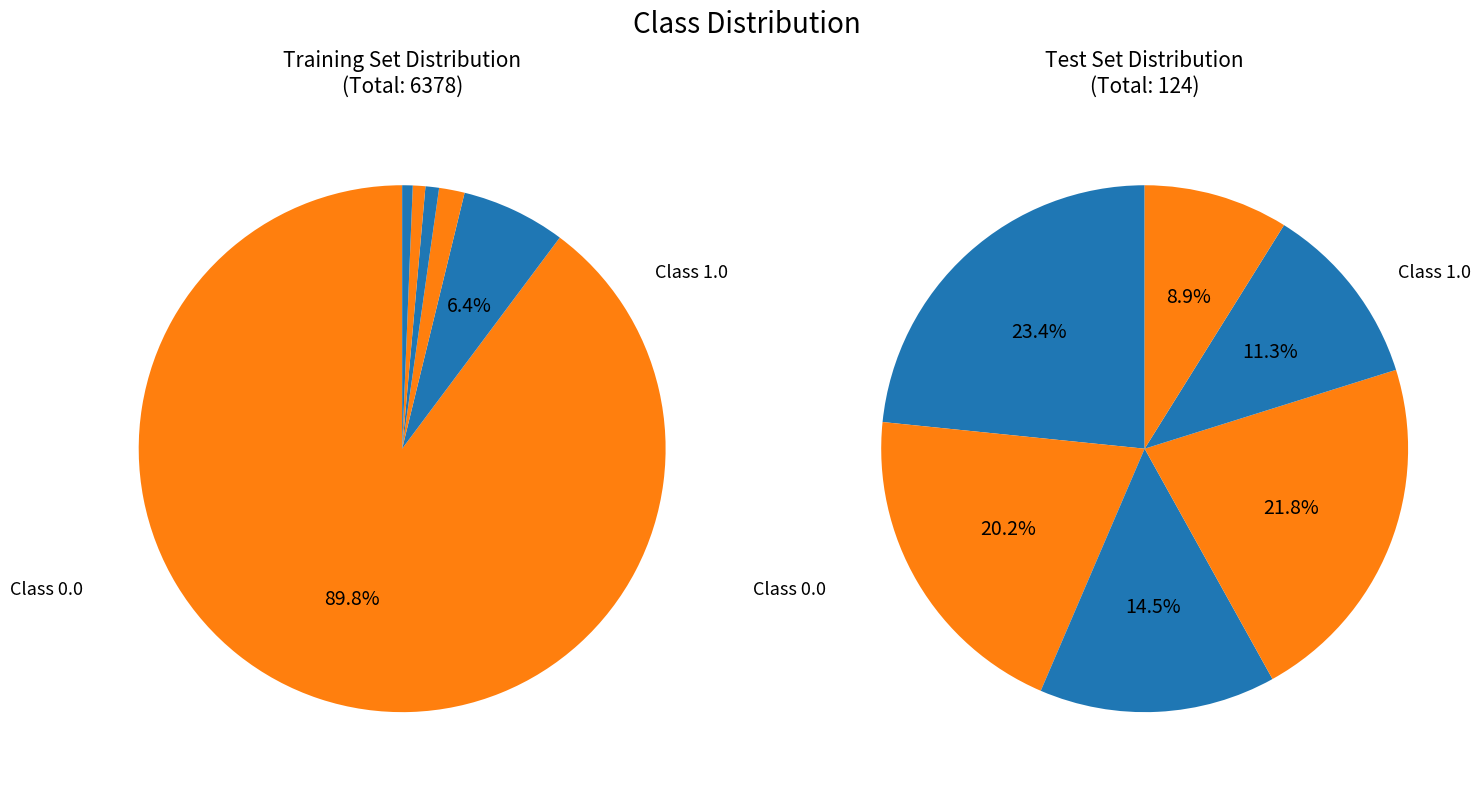

Which has a higher value, 21 or 15?

21